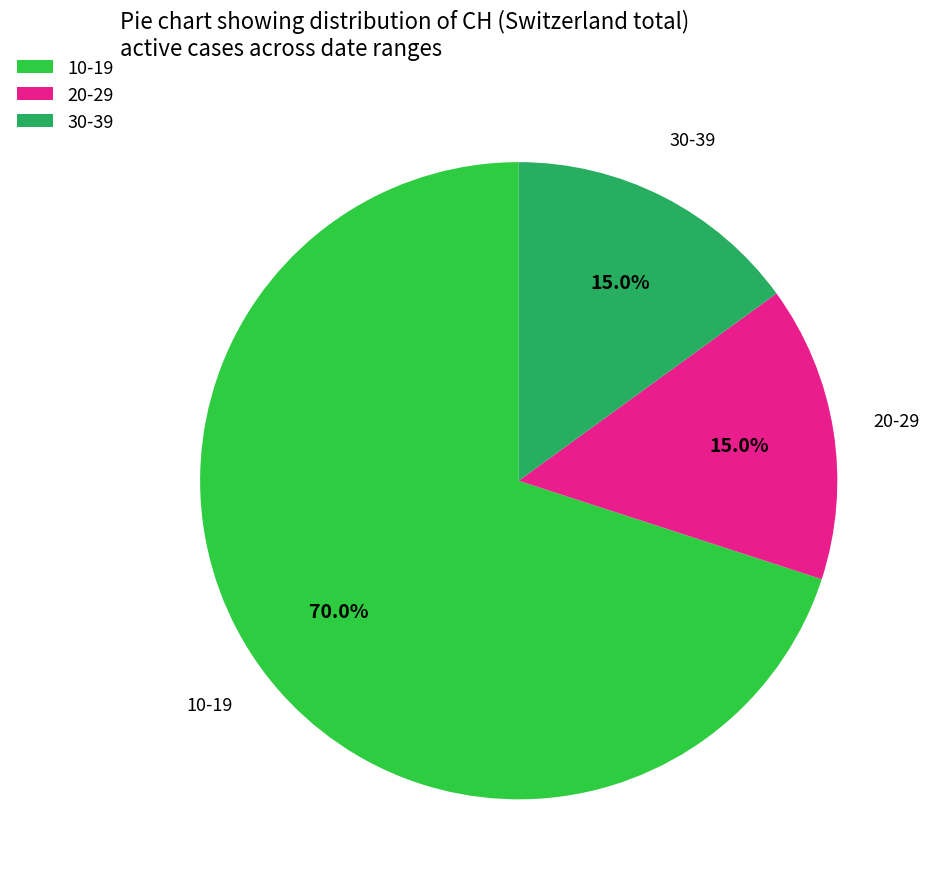

Which has a higher value, 20-29 or 10-19?

10-19